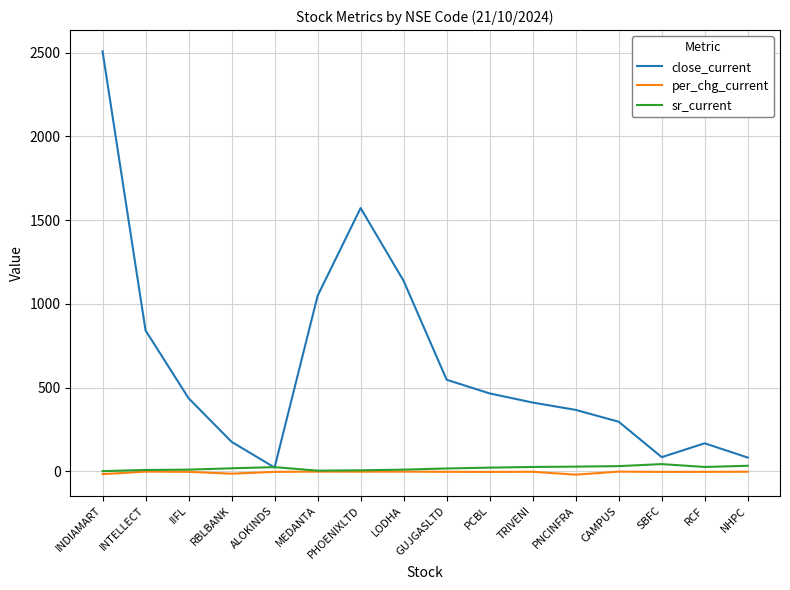

Which series has the largest total across all categories?

close_current